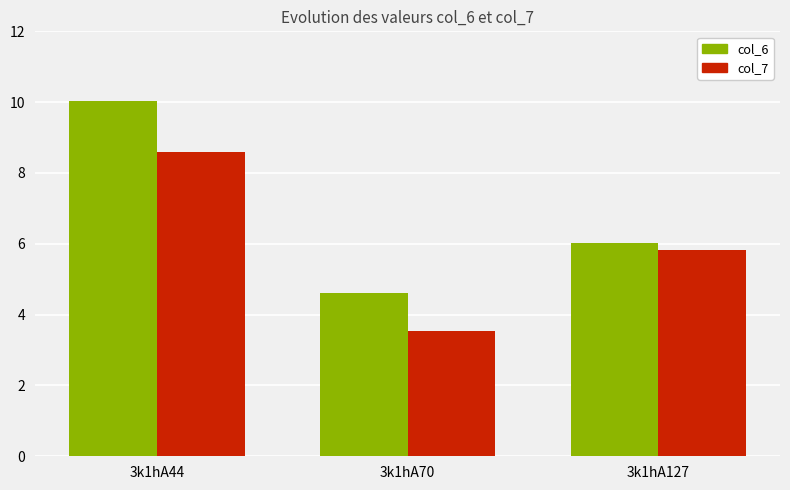

Reading right to left, list all the values displayed in this chart.

col_6: 3k1hA127=6.0	3k1hA70=4.6	3k1hA44=10.0
col_7: 3k1hA127=5.8	3k1hA70=3.6	3k1hA44=8.6